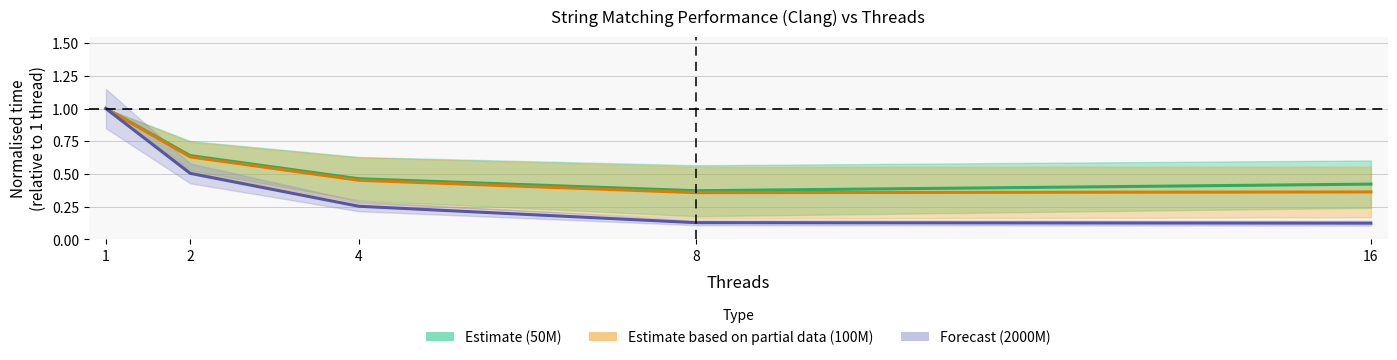

What is the spread (max minus min) of values at 8?

0.2